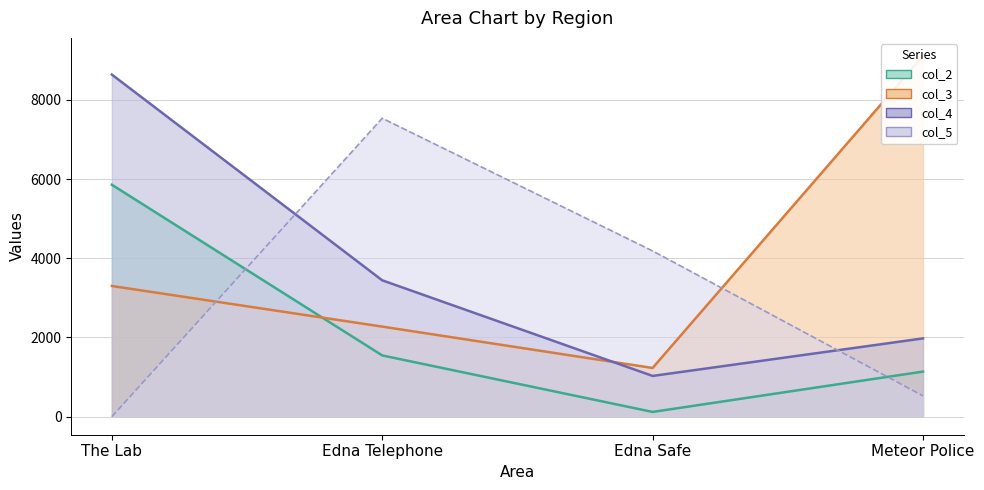

How many values in the col_2 series are below 1547?

2